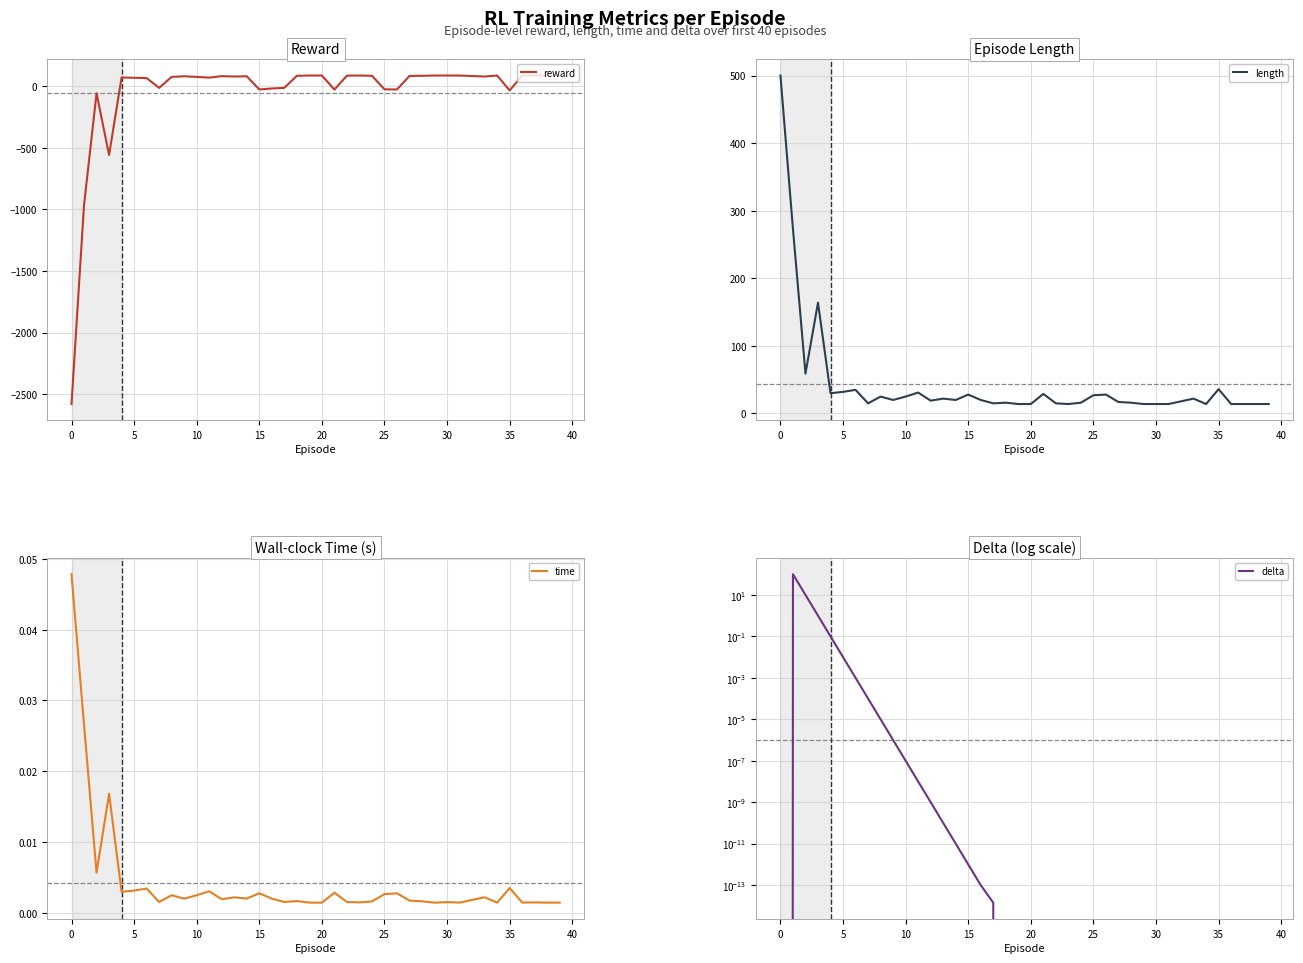

True or false: time has a value of 0.0 at 39.

False